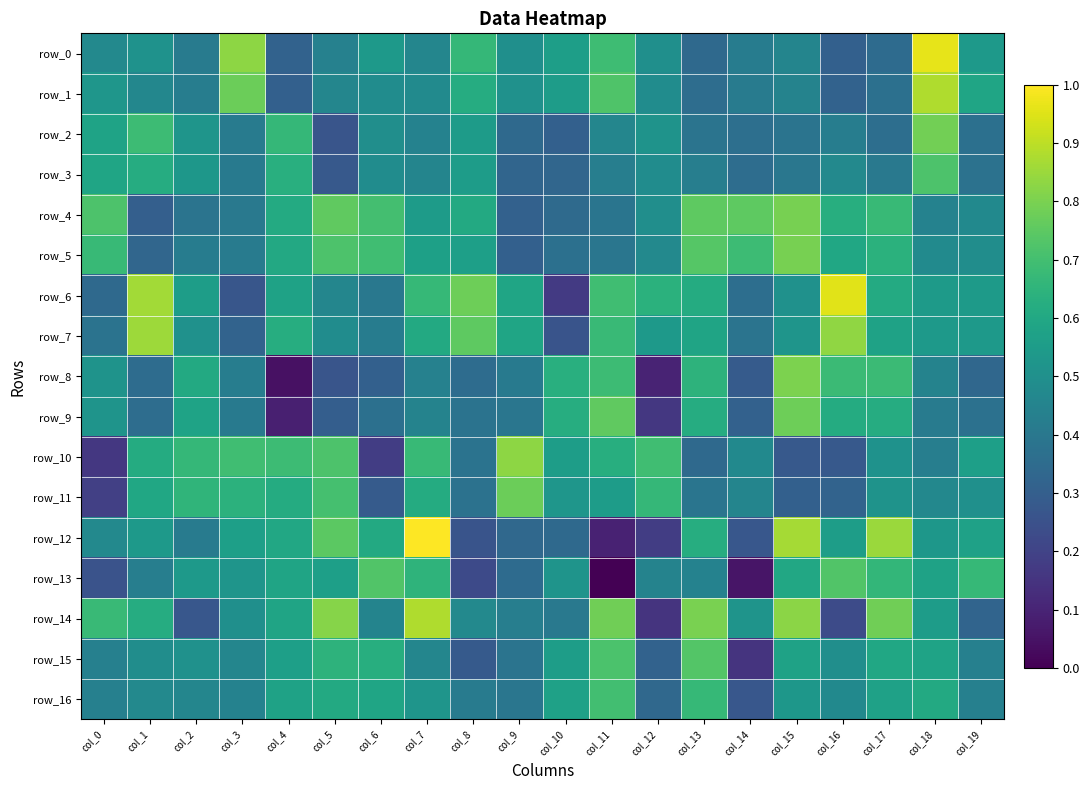

The row_6 series shows 0.6 at col_2. True or false?

True